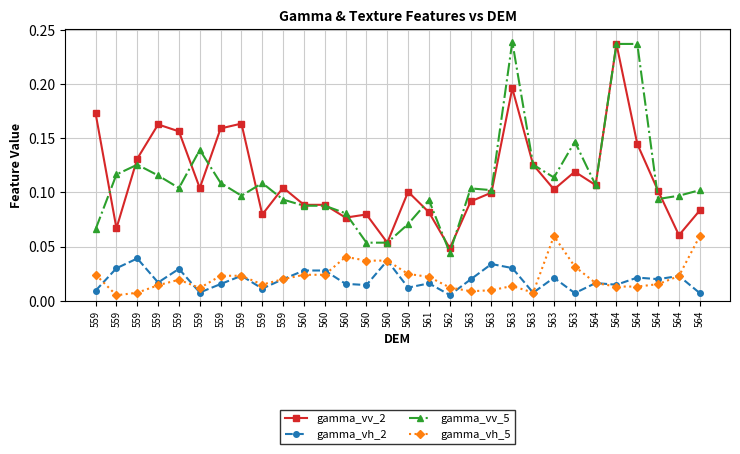

The gamma_vv_5 series shows 0.0 at 559. True or false?

False